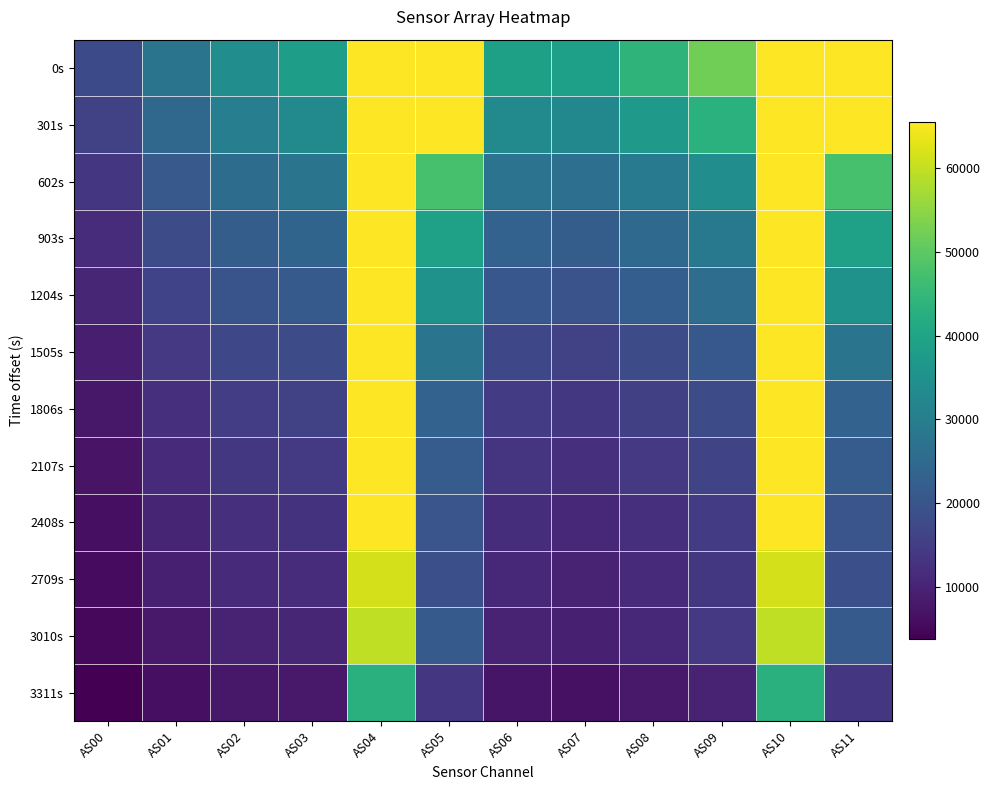

Which series has the largest total across all categories?

0s